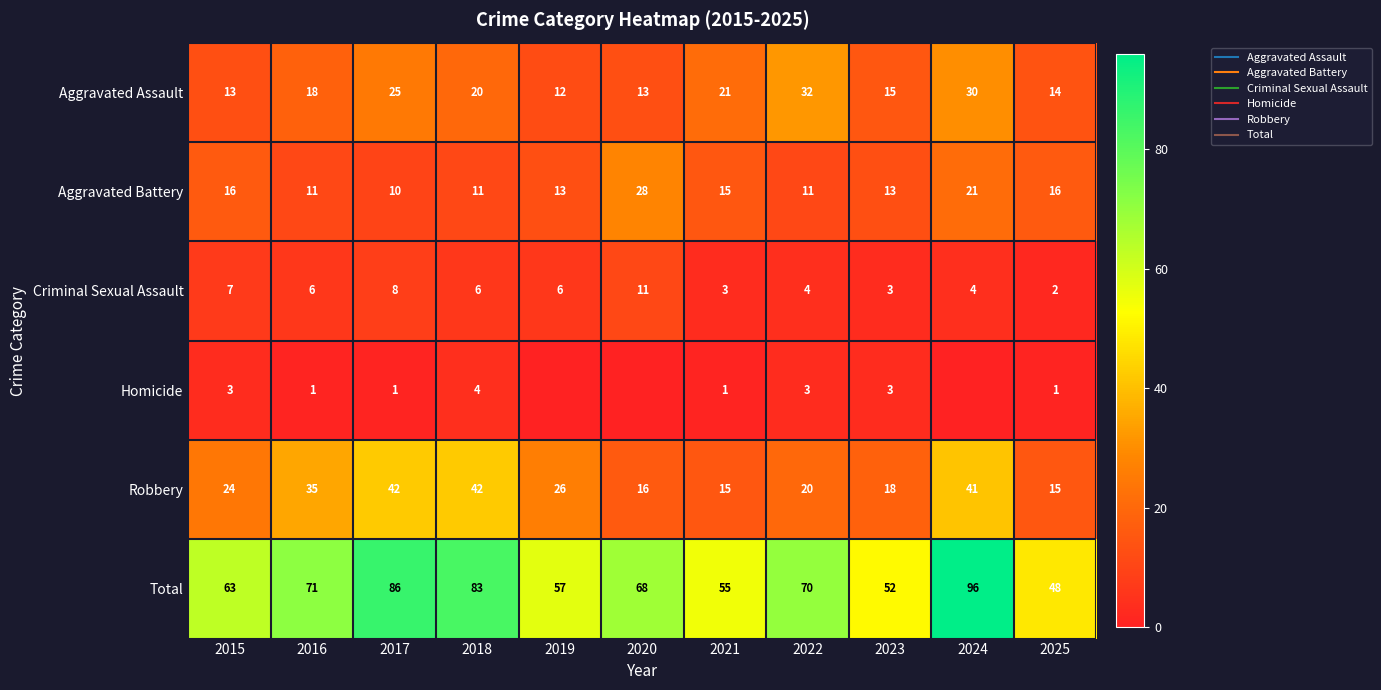

At which label does Total reach its minimum?

2025